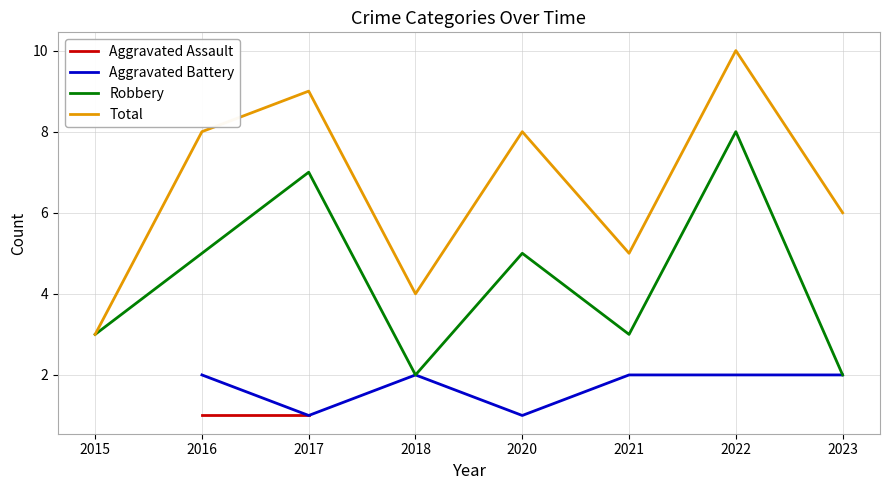

What is the difference between the Robbery values at 2020 and 2018?

3